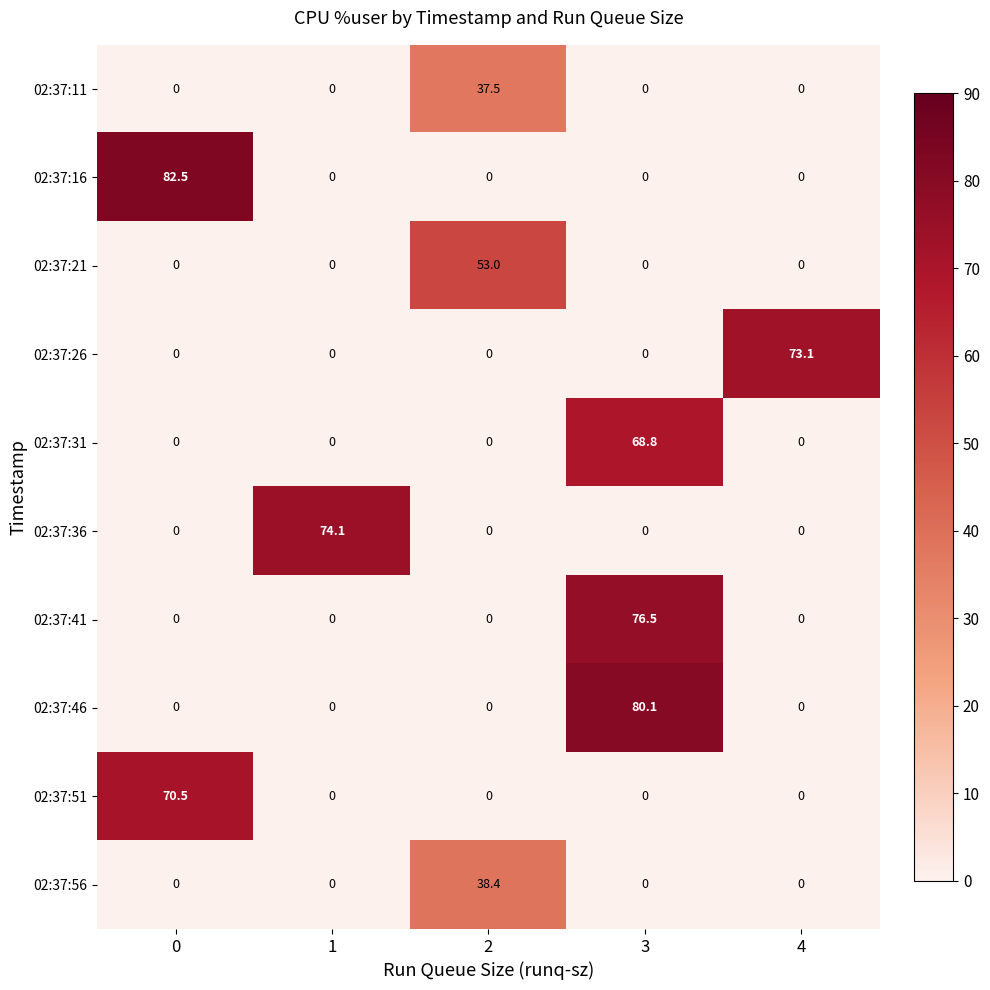

What is the total value across all series at 4?

73.1